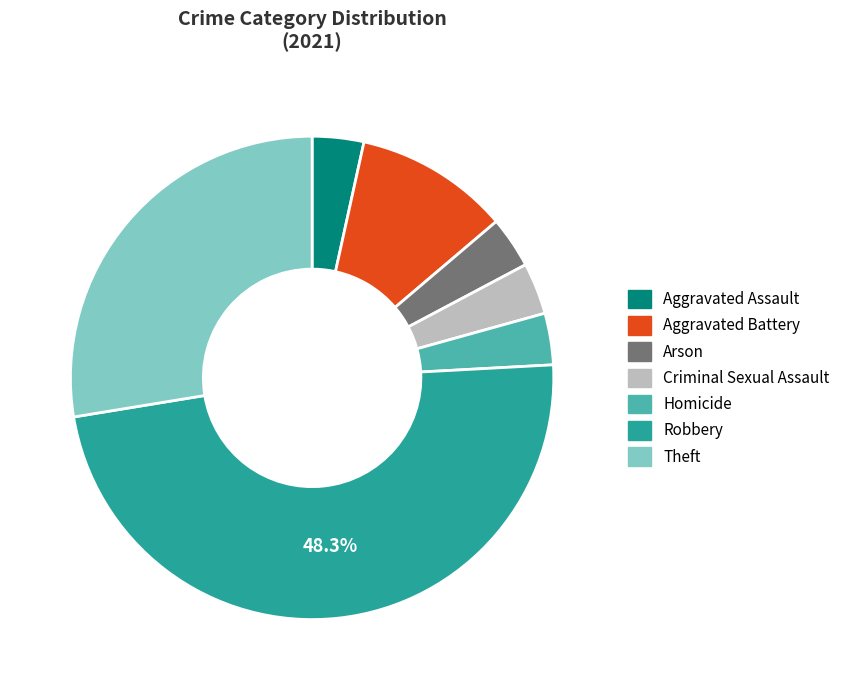

Which slice is the largest?

Robbery